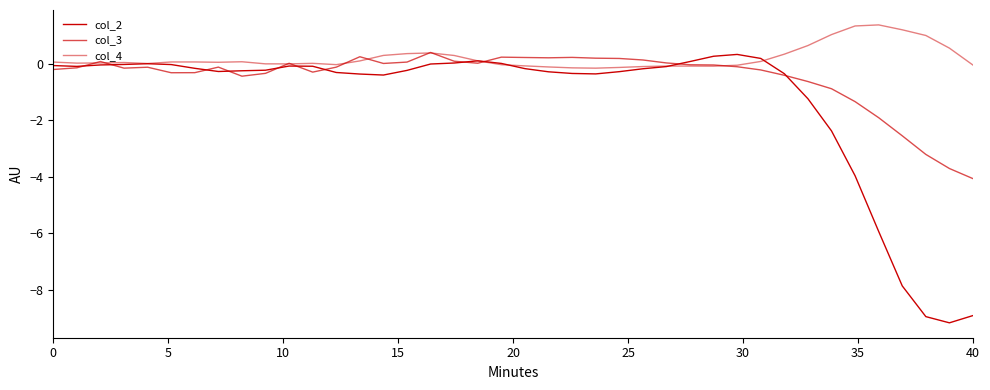

True or false: col_3 has more than 2 interior local peaks.

True